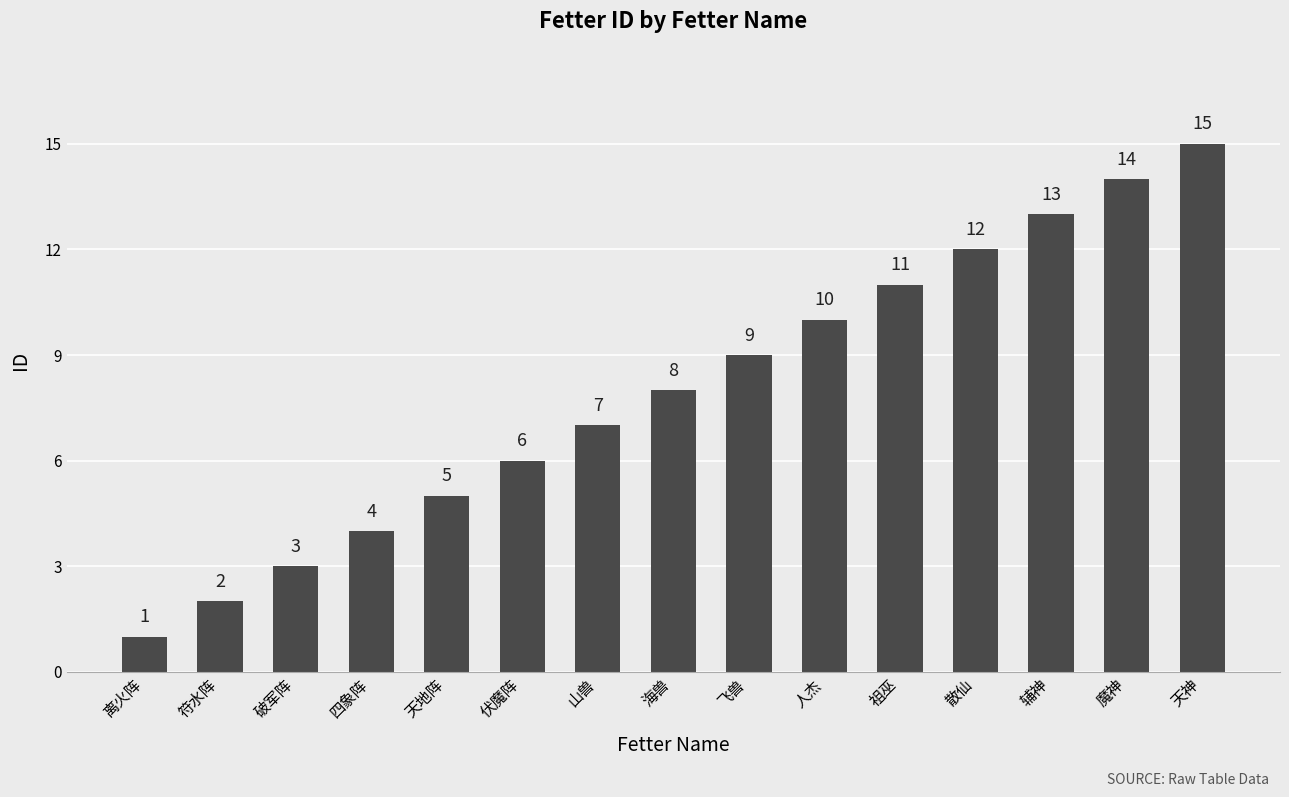

How many data points are less than 8?

7